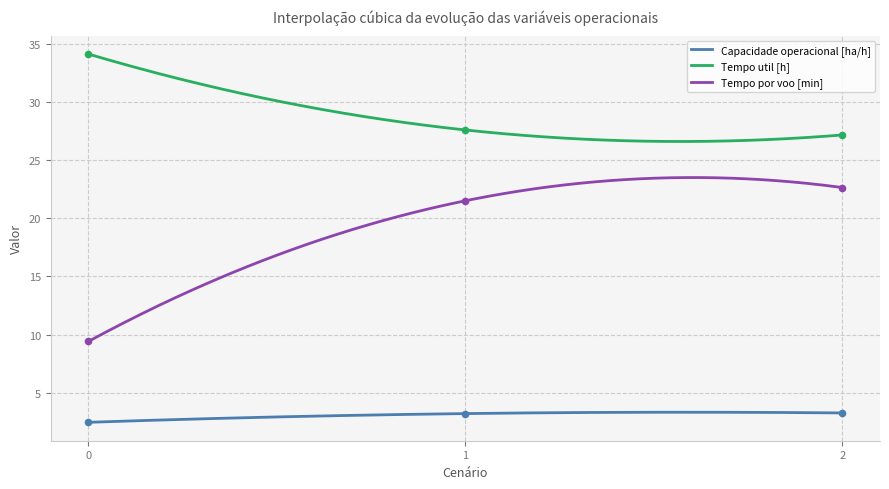

What is the total value across all series at 0?

46.0